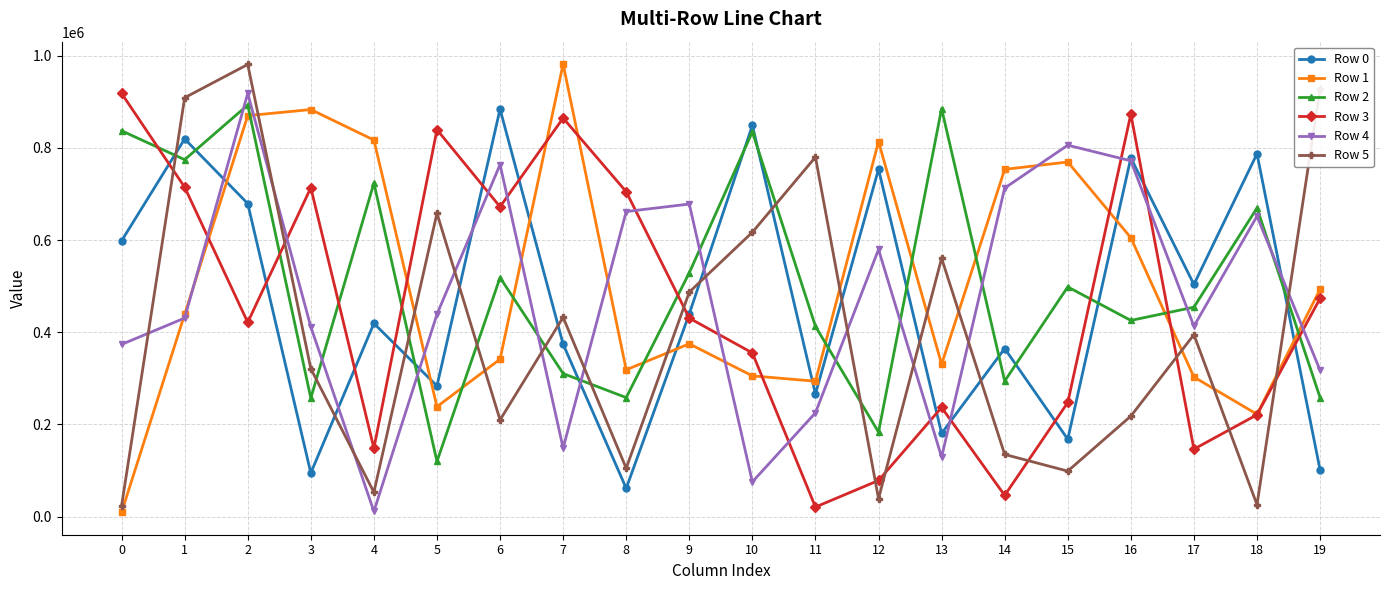

Between which two adjacent categories do Row 3 and Row 5 first intersect?

0 and 1